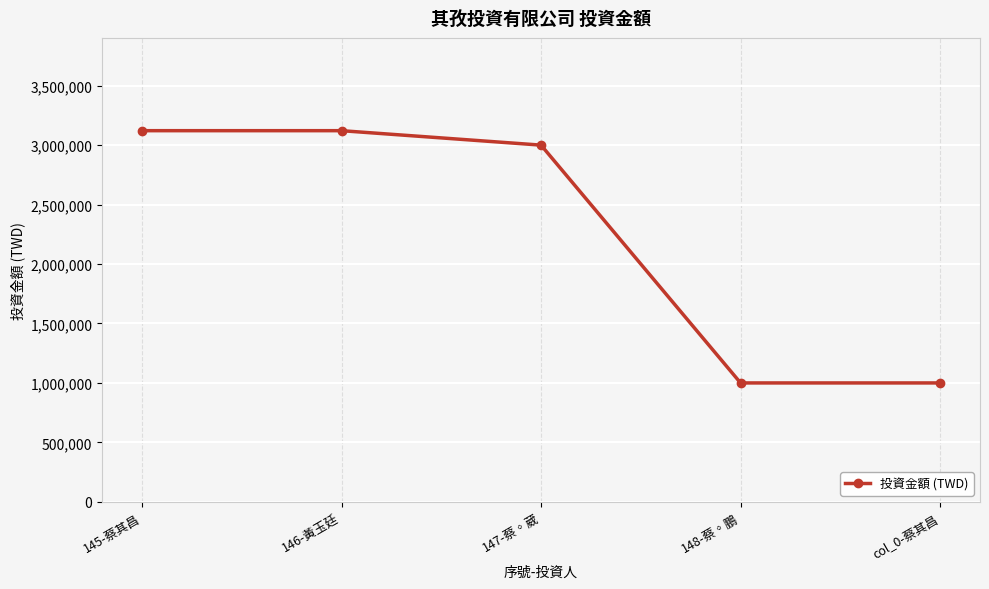

What is the label of the 2nd point from the left?

146-黃玉廷